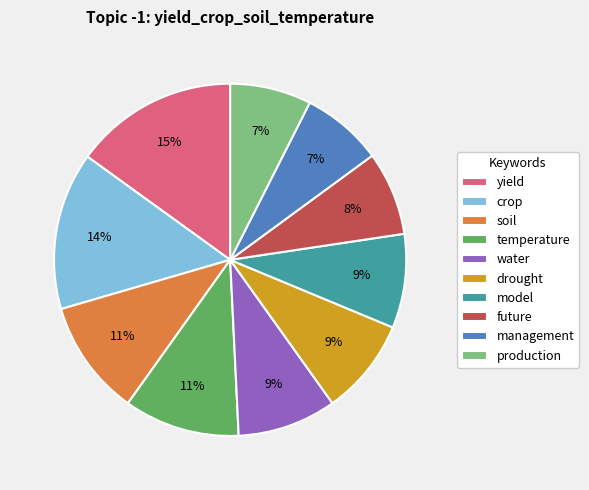

Is it true that drought is 9% of the pie?

True